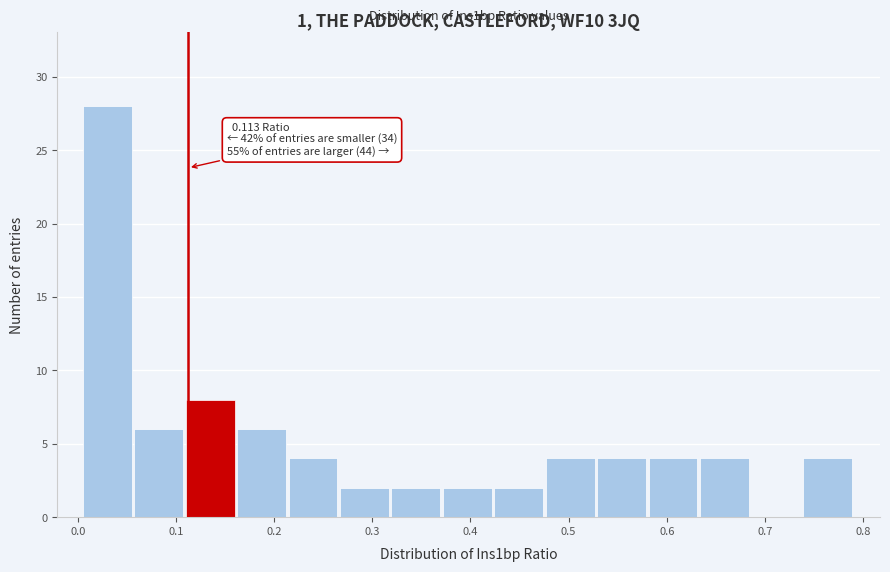

Over which range of the x-axis is the bar tallest?

0.01 to 0.06